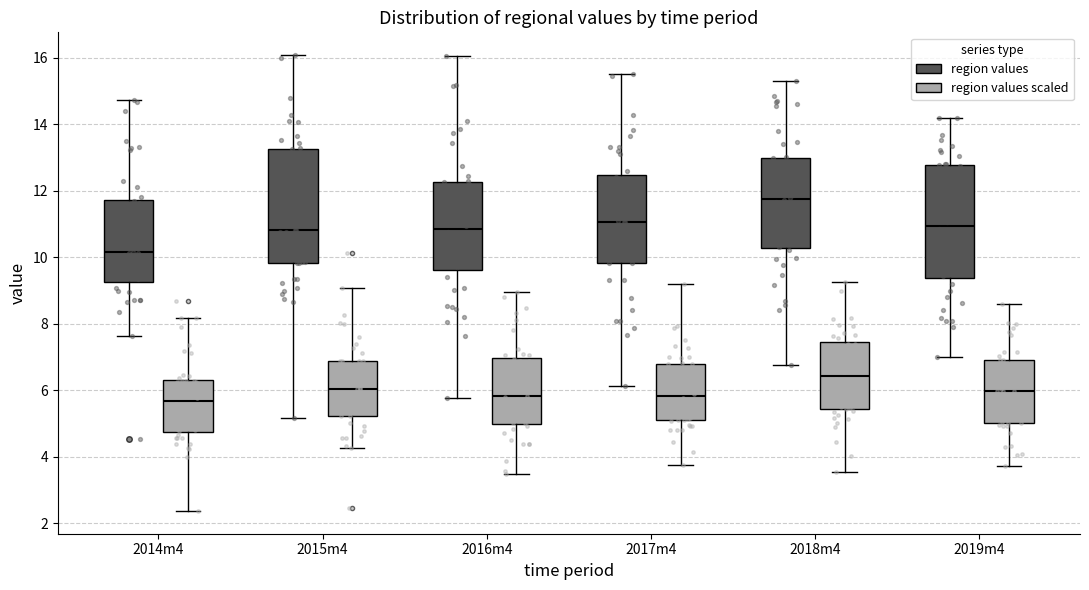

Reading left to right, transcribe this box plot: for each box, give where its median line is, the range the box spans, and where its two whiskers end, as read against the y-axis. The values are not printed on the chart, so give them approximately, as read against the axis.

2014m4 (region values): median 10.2, box 9.2 to 11.8, whiskers 7.6 to 14.8
2014m4 (region values scaled): median 5.6, box 4.8 to 6.4, whiskers 2.4 to 8.2
2015m4 (region values): median 10.8, box 9.8 to 13.2, whiskers 5.2 to 16.0
2015m4 (region values scaled): median 6.0, box 5.2 to 6.8, whiskers 4.2 to 9.0
2016m4 (region values): median 10.8, box 9.6 to 12.2, whiskers 5.8 to 16.0
2016m4 (region values scaled): median 5.8, box 5.0 to 7.0, whiskers 3.4 to 9.0
2017m4 (region values): median 11.0, box 9.8 to 12.4, whiskers 6.2 to 15.6
2017m4 (region values scaled): median 5.8, box 5.2 to 6.8, whiskers 3.8 to 9.2
2018m4 (region values): median 11.8, box 10.2 to 13.0, whiskers 6.8 to 15.4
2018m4 (region values scaled): median 6.4, box 5.4 to 7.4, whiskers 3.6 to 9.2
2019m4 (region values): median 11.0, box 9.4 to 12.8, whiskers 7.0 to 14.2
2019m4 (region values scaled): median 6.0, box 5.0 to 7.0, whiskers 3.8 to 8.6